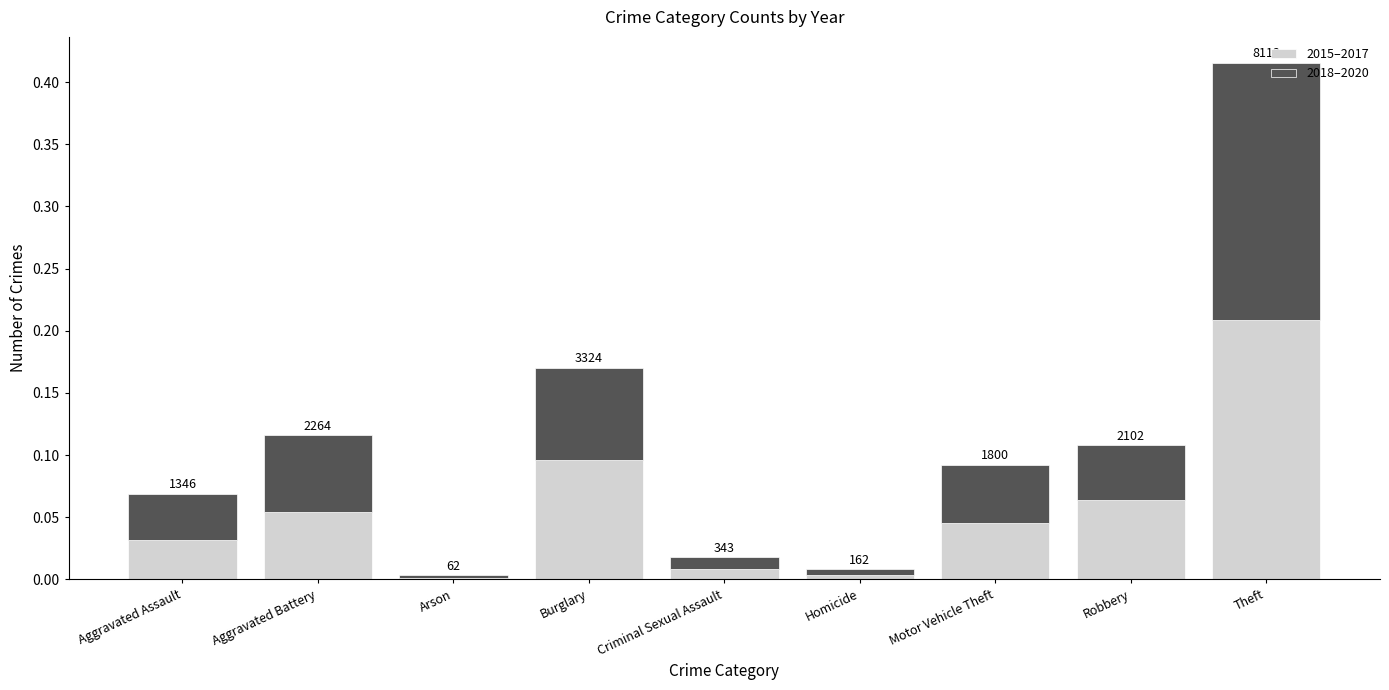

Are the bars grouped side by side (vs. stacked)?

No